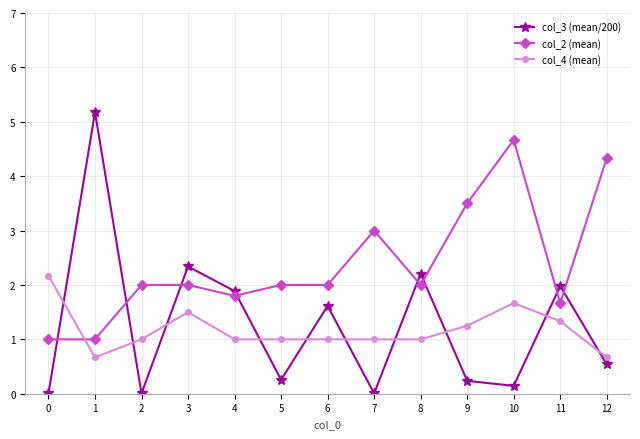

At which label does col_2 (mean) reach its peak?

10